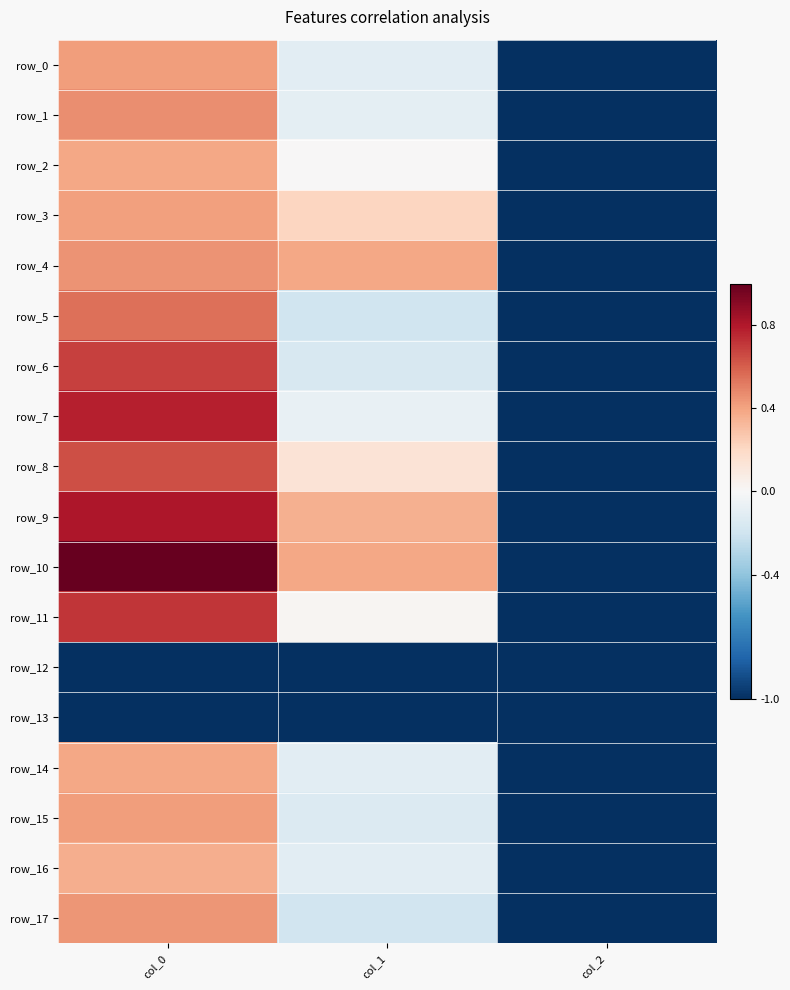

What is the difference between the maximum and minimum values in the row_2 series?

1.4